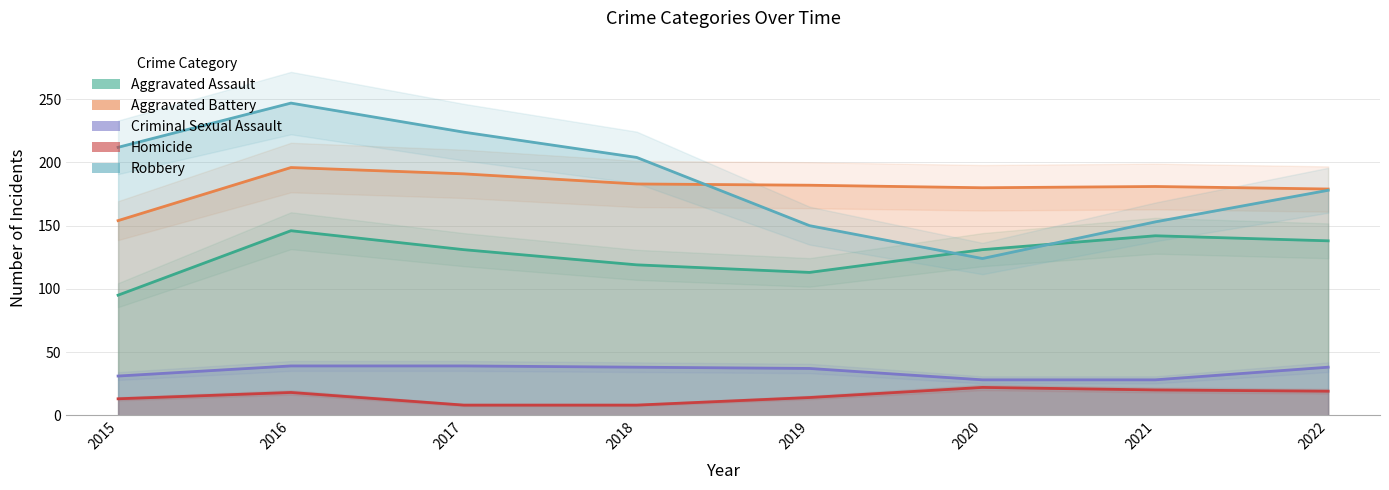

Which category has the lowest value in the Criminal Sexual Assault series?

2020